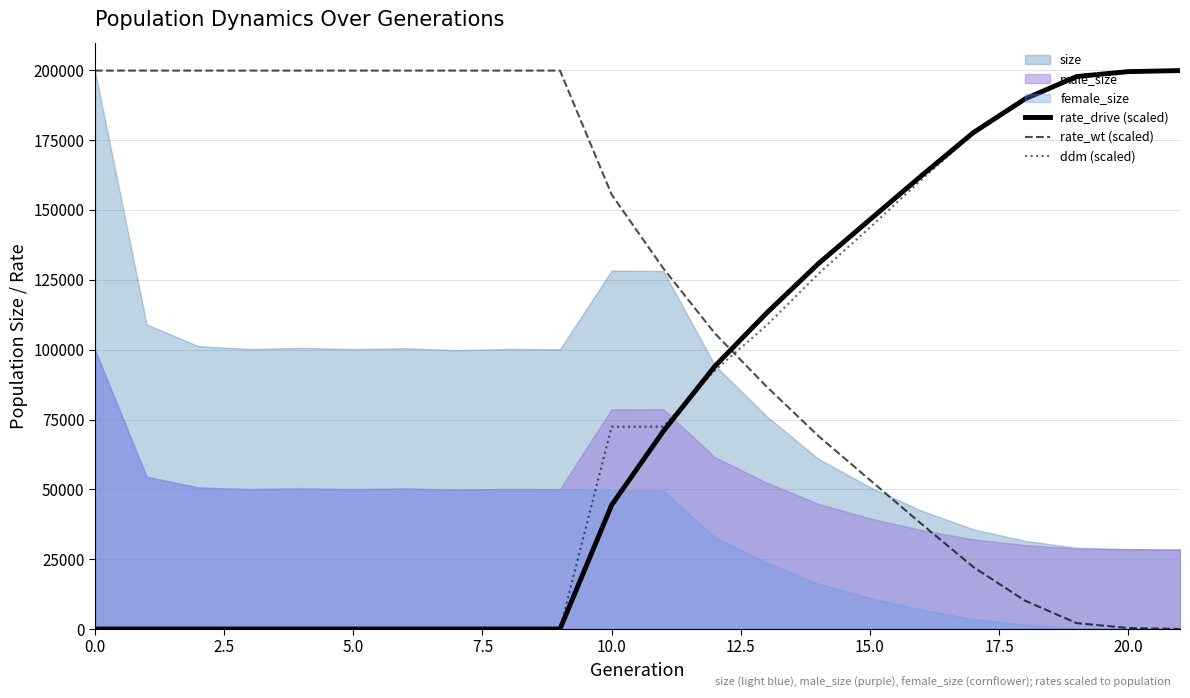

Where do rate_wt (scaled) and rate_drive (scaled) first cross each other?

12 and 13